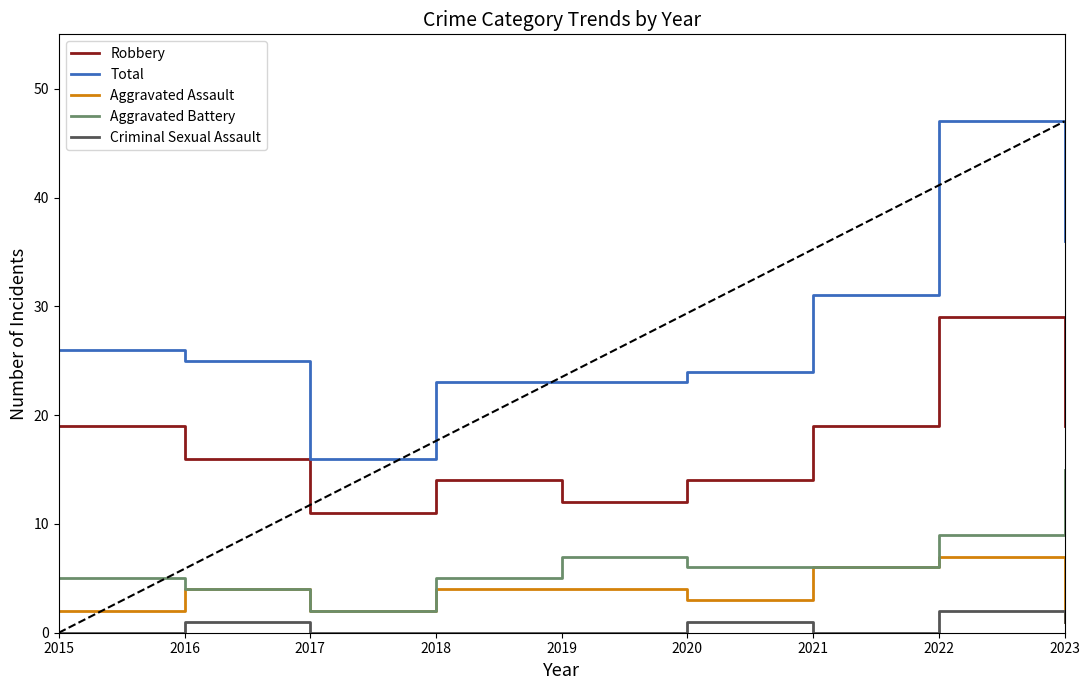

Reading left to right, transcribe all the data shown in this chart.

Robbery: 2015=19	2016=16	2017=11	2018=14	2019=12	2020=14	2021=19	2022=29	2023=19
Total: 2015=26	2016=25	2017=16	2018=23	2019=23	2020=24	2021=31	2022=47	2023=36
Aggravated Assault: 2015=2	2016=4	2017=2	2018=4	2019=4	2020=3	2021=6	2022=7	2023=1
Aggravated Battery: 2015=5	2016=4	2017=2	2018=5	2019=7	2020=6	2021=6	2022=9	2023=15
Criminal Sexual Assault: 2015=0	2016=1	2017=0	2018=0	2019=0	2020=1	2021=0	2022=2	2023=1